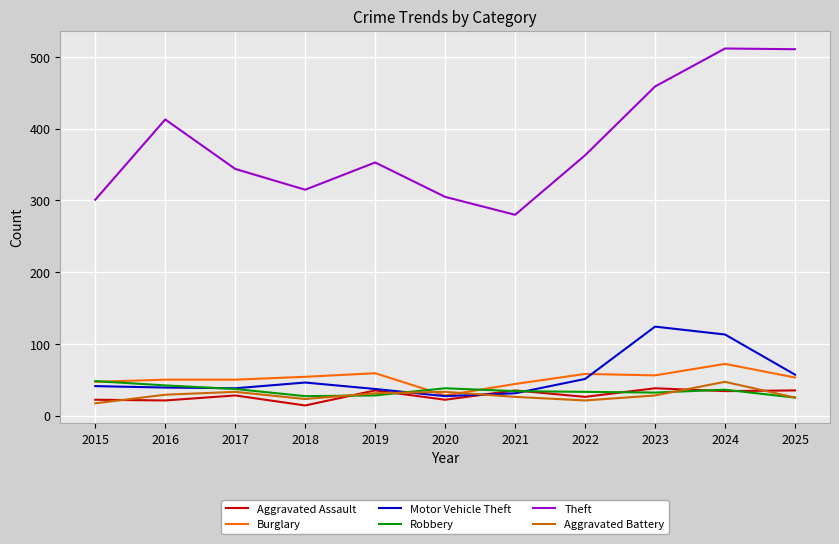

At which label is Theft closest to 396?

2016